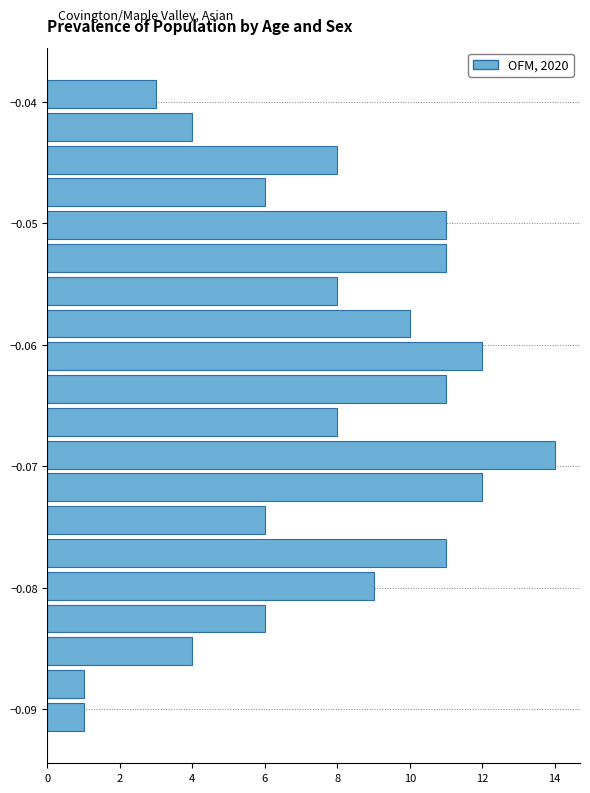

Read against the y-axis, roughly where is the centre of the longest bar?

-0.069